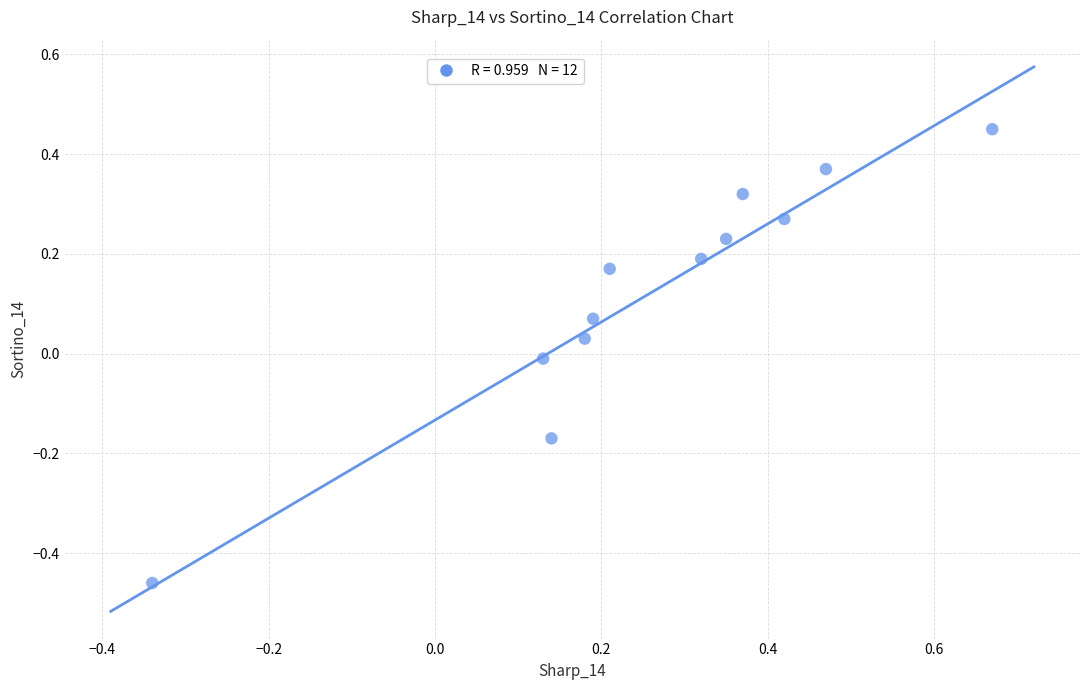

What is the range of X values (max minus min)?

1.0